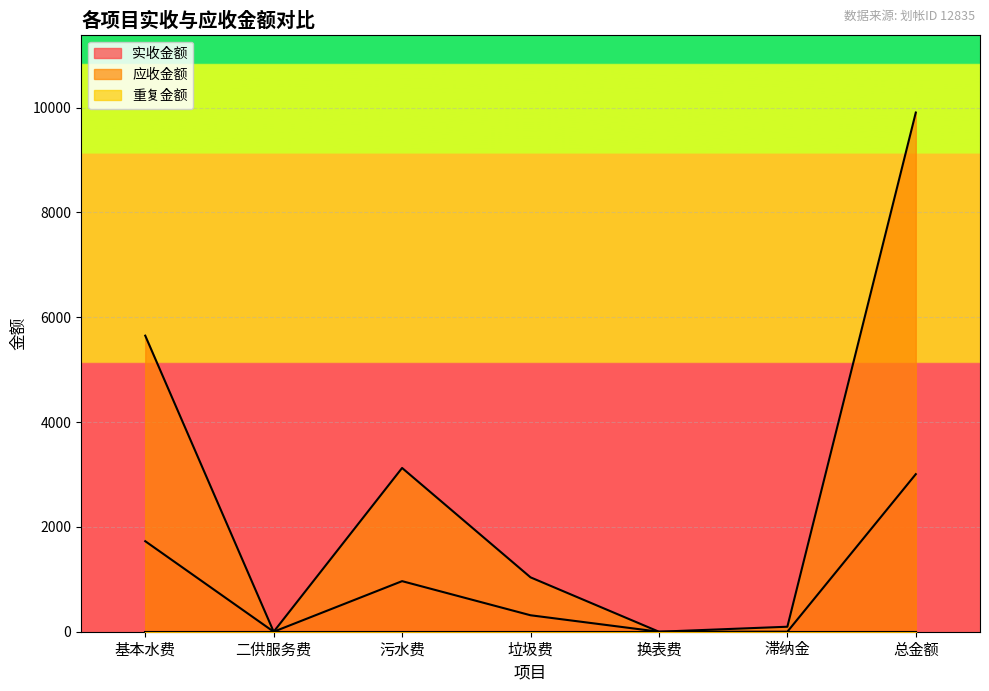

How many data points in 应收金额 are less than 1037?

3